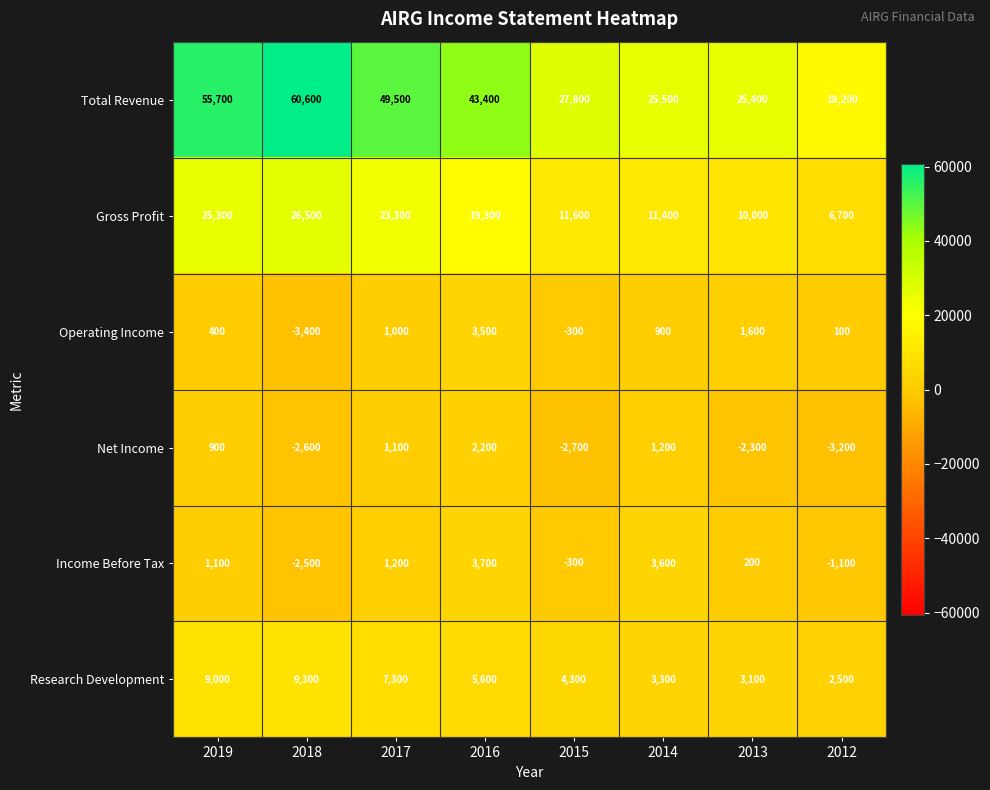

Count the number of categories in the chart.

8